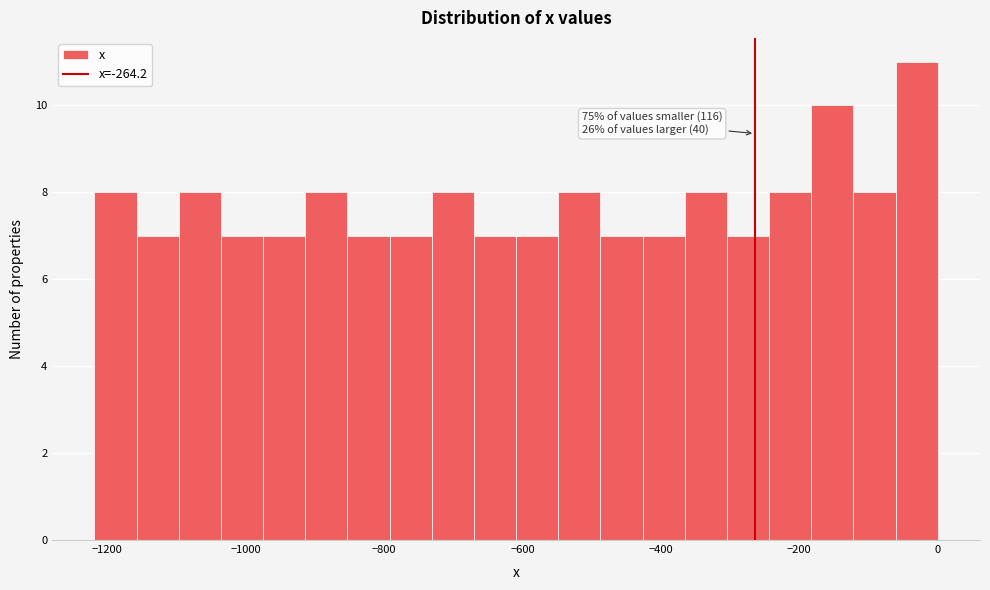

Read against the x-axis, roughly where is the centre of the tallest bar?

-40